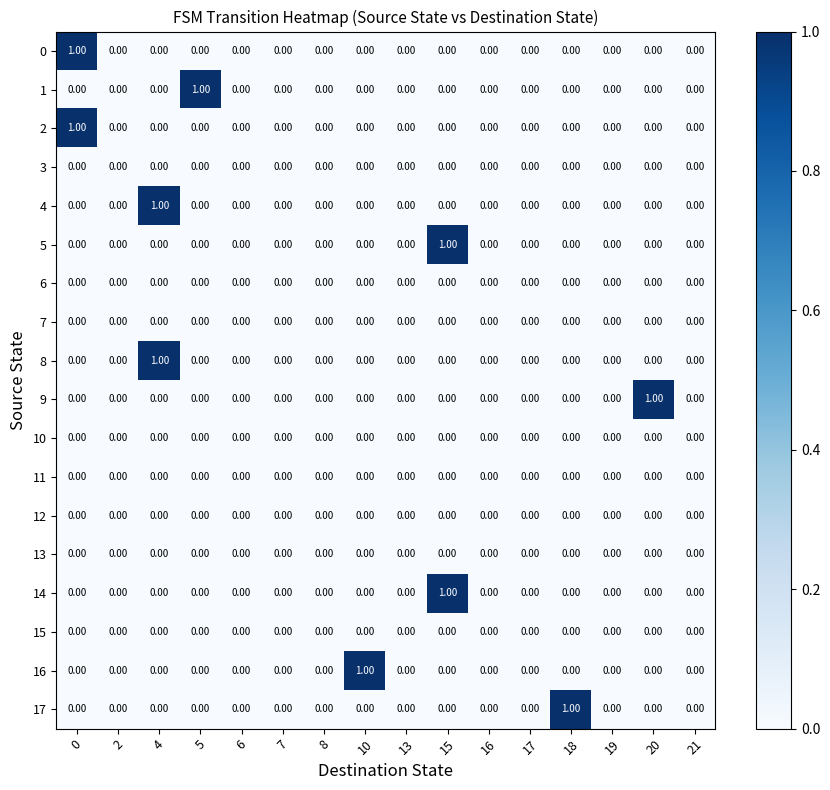

At which category does the chart reach its minimum across all series?

2